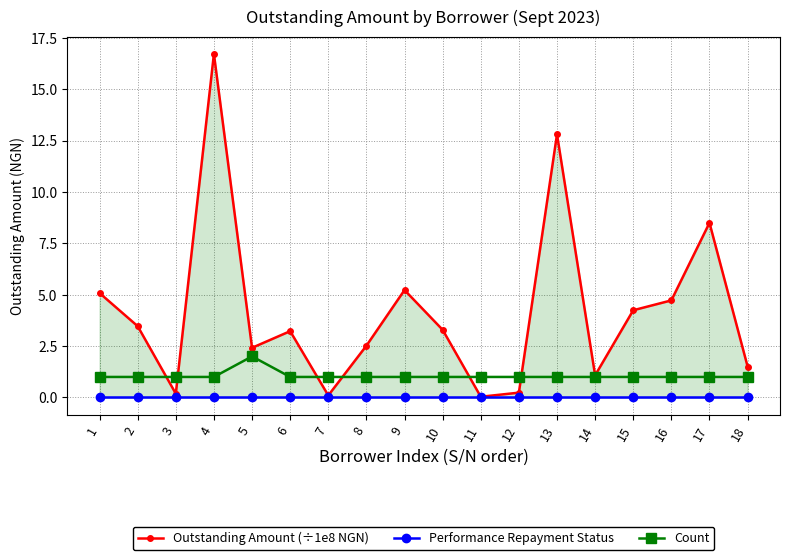

What is the maximum value for Count?

2.0